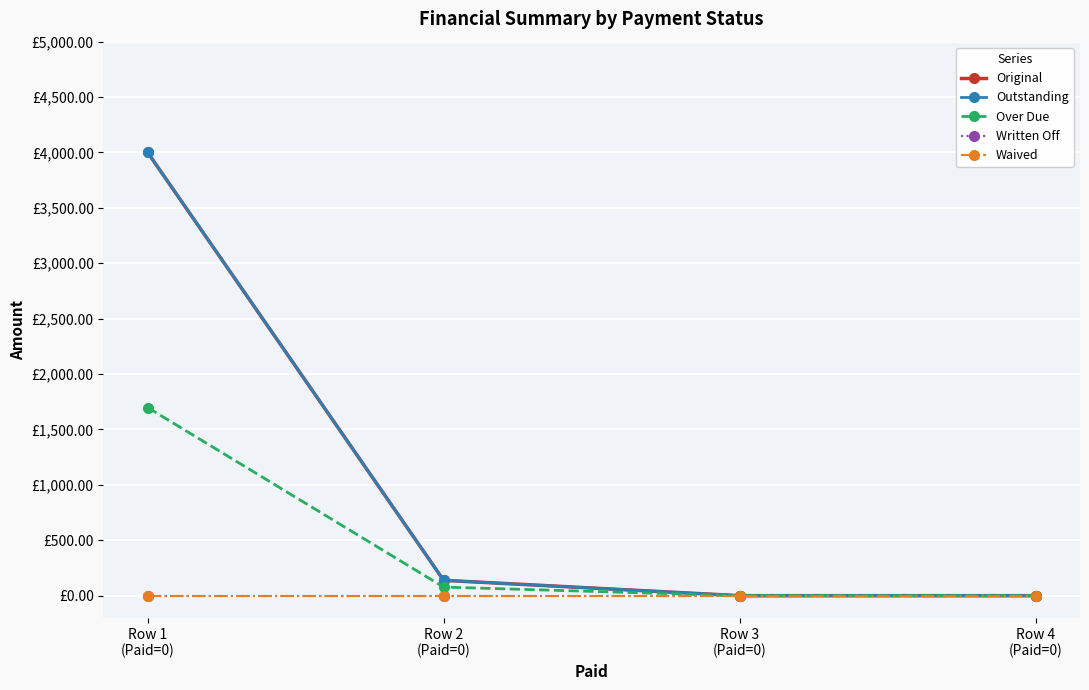

Is this an area chart (filled region under the line)?

No